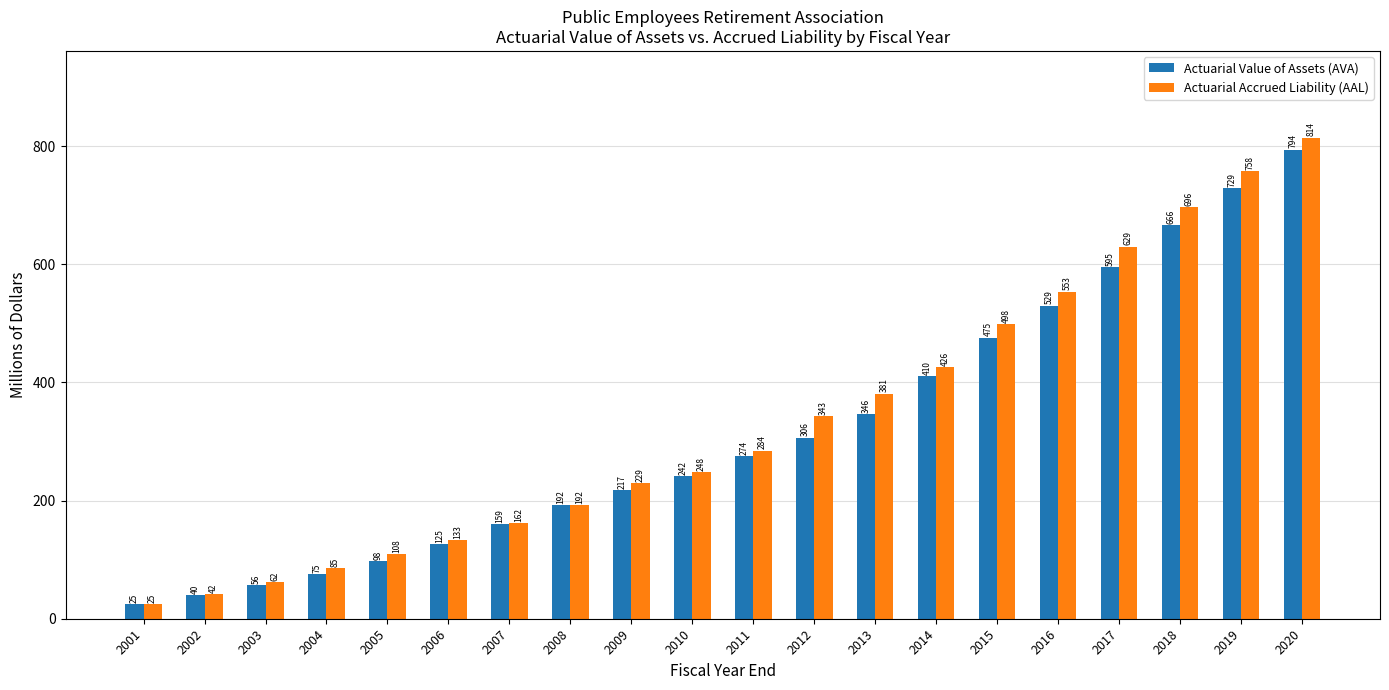

What is the total value across all series at 2001?

50.5